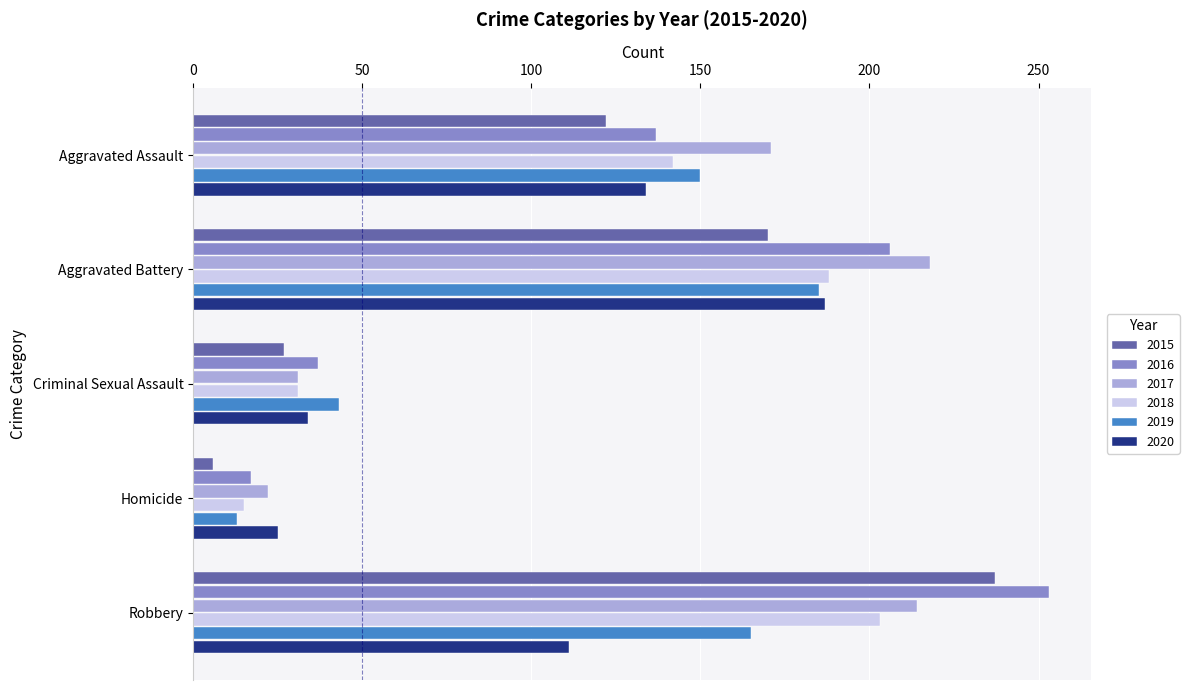

Between Aggravated Assault and Criminal Sexual Assault, which series saw the biggest shift?

2017